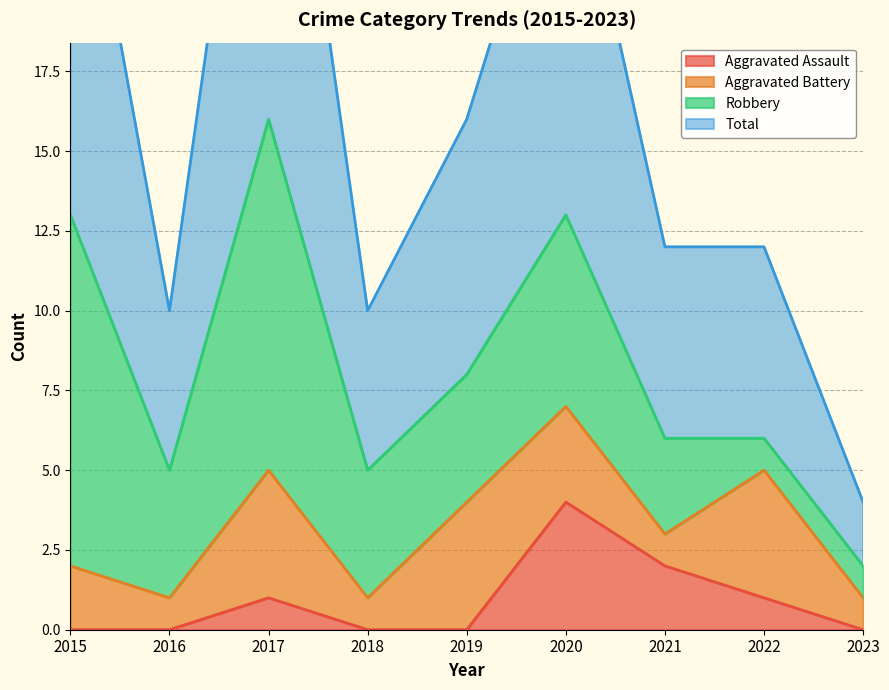

How many data points in Total are less than 12?

3